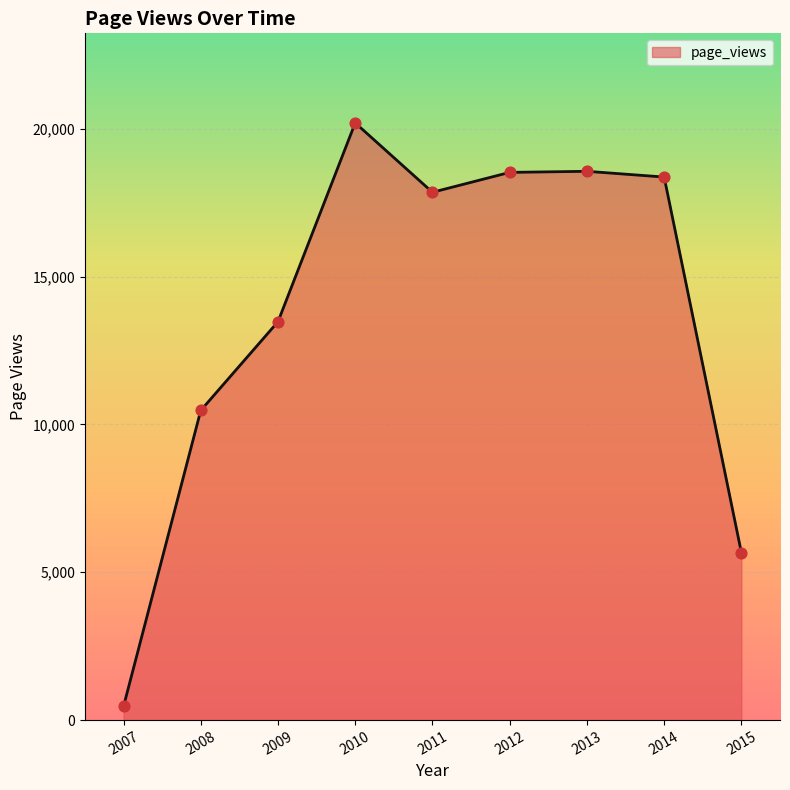

Which has a higher value, 2008 or 2013?

2013